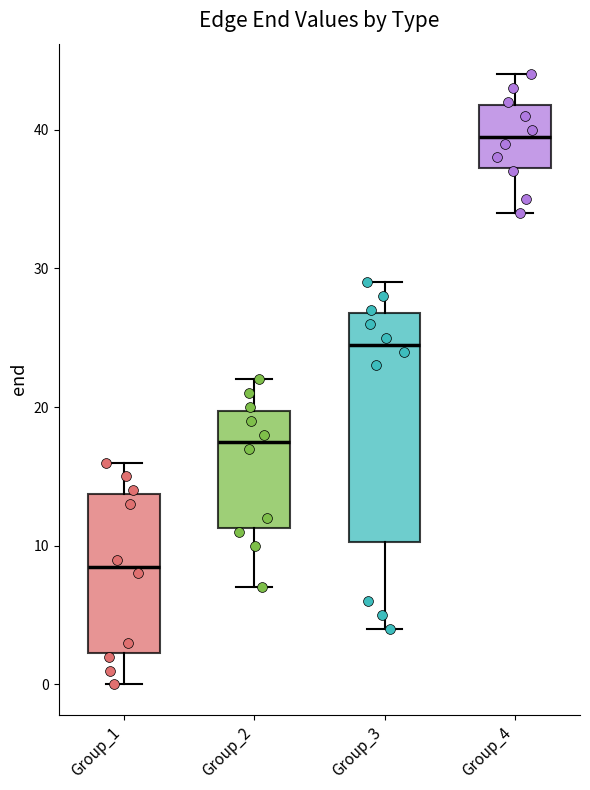

Reading left to right, read every box against the y-axis: the position of its median line, the range the box covers, and the ends of its whiskers. The values are not printed on the chart, so give them approximately, as read against the axis.

Group_1: median 9, box 2 to 14, whiskers 0 to 16
Group_2: median 18, box 11 to 20, whiskers 7 to 22
Group_3: median 25, box 10 to 27, whiskers 4 to 29
Group_4: median 40, box 37 to 42, whiskers 34 to 44